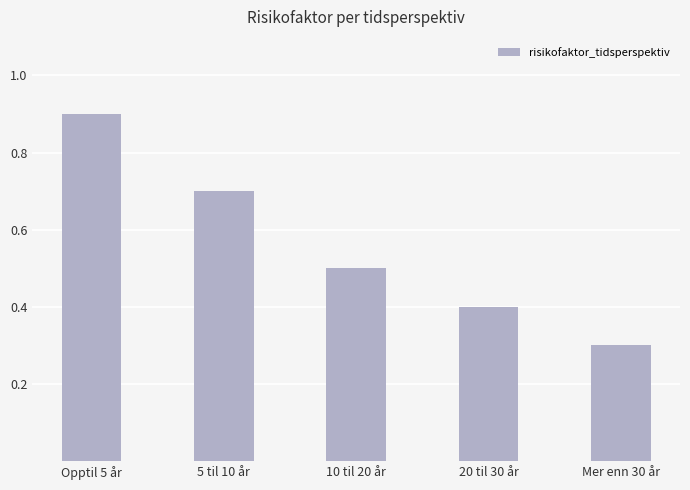

What is the average value?

0.6